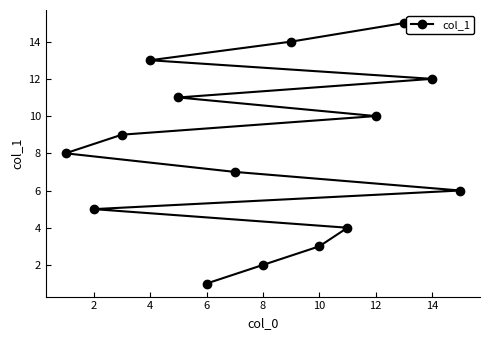

What is the difference between the maximum and minimum values?

14